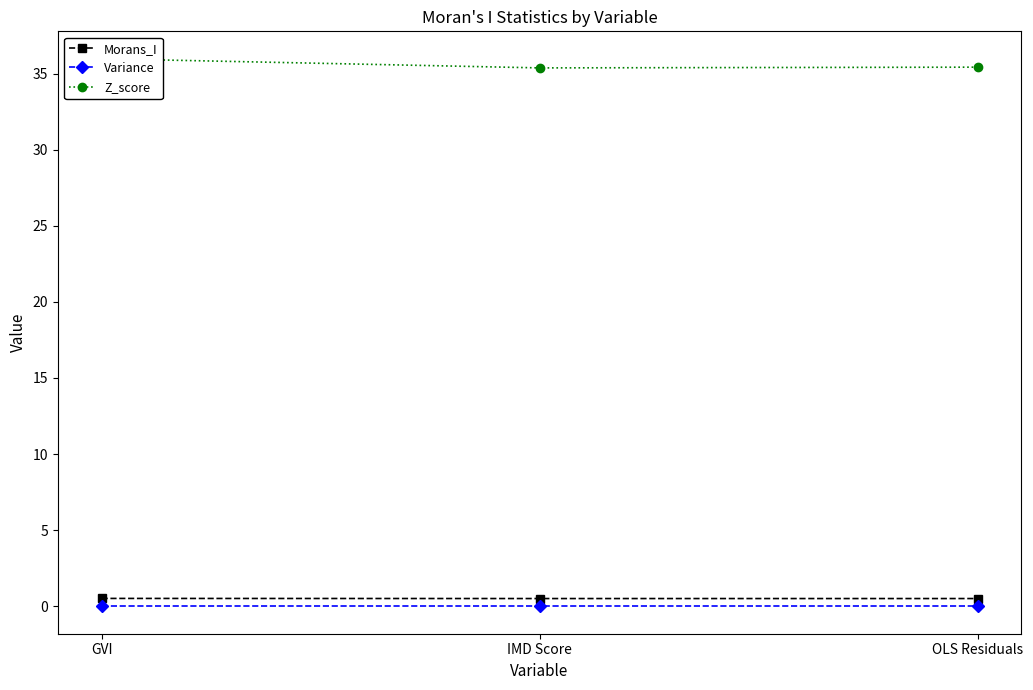

Which category has the lowest value across all series?

OLS Residuals